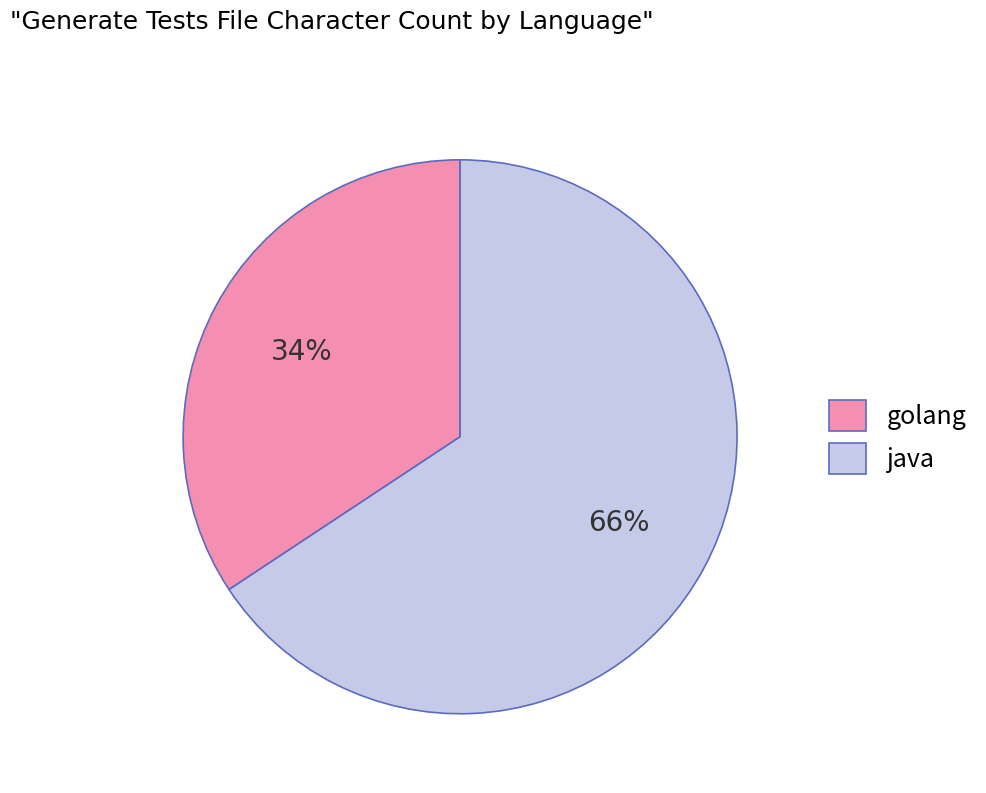

Which slice is the smallest?

golang